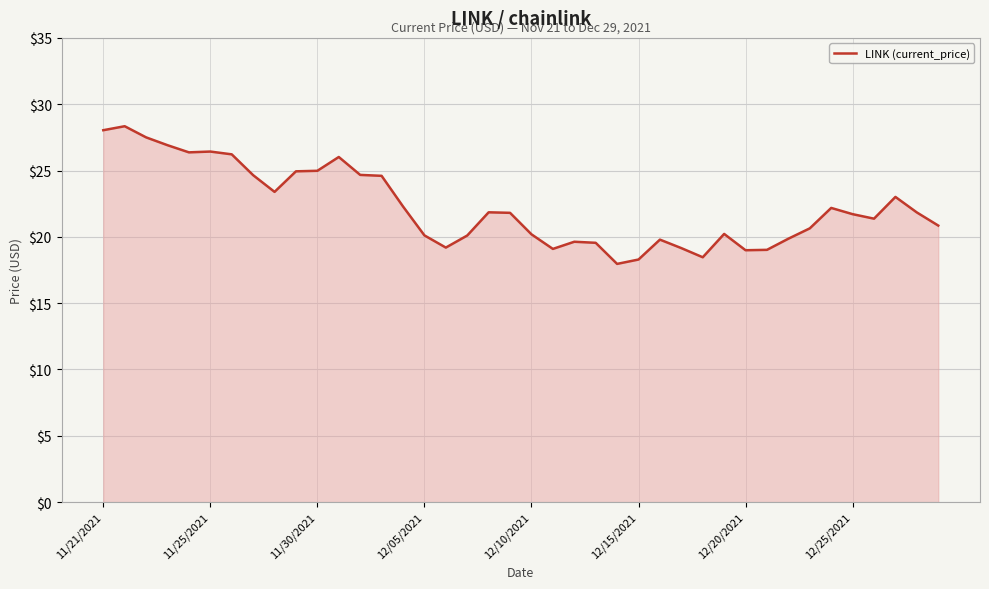

What is the difference between the maximum and minimum values?

10.4